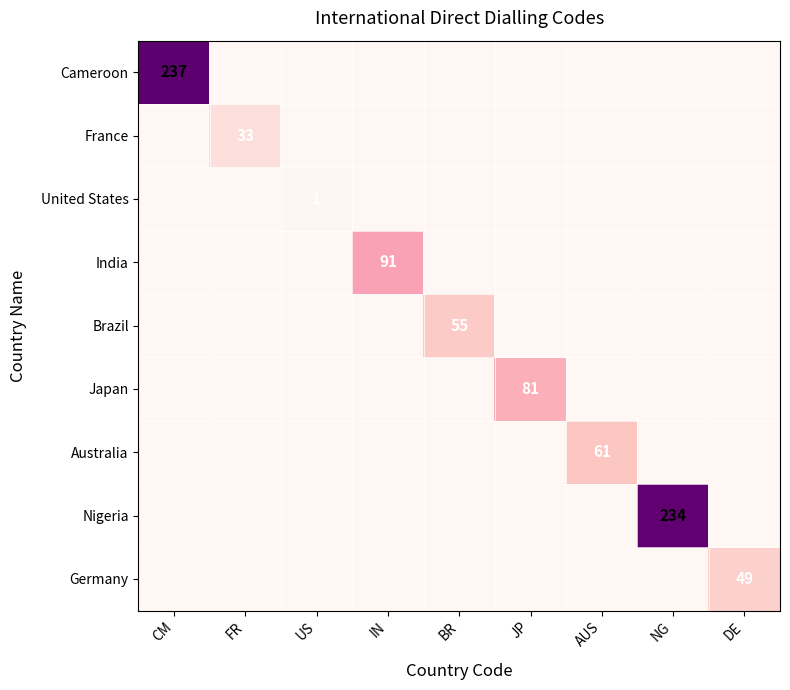

Between IN and AUS, which is larger?

IN